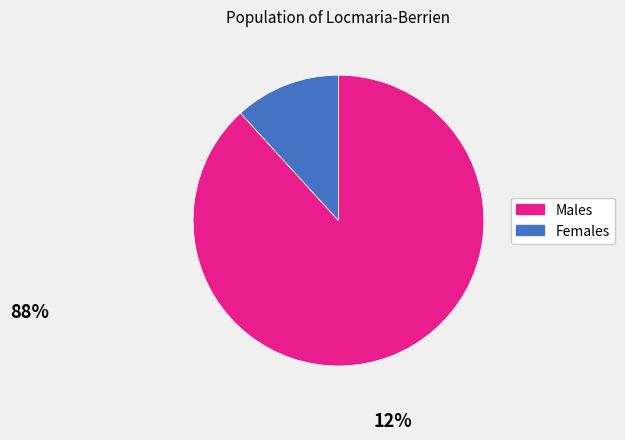

Rank the categories by value from highest to lowest.

Males, Females